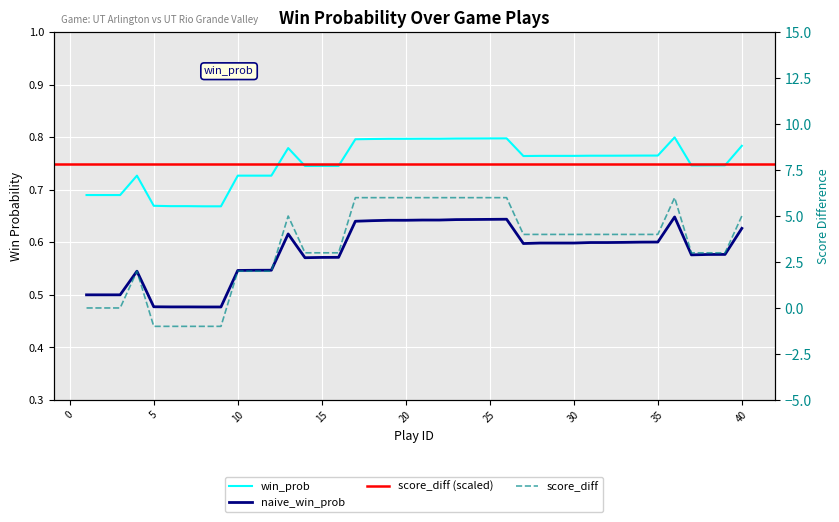

True or false: score_diff and naive_win_prob intersect in this chart.

True